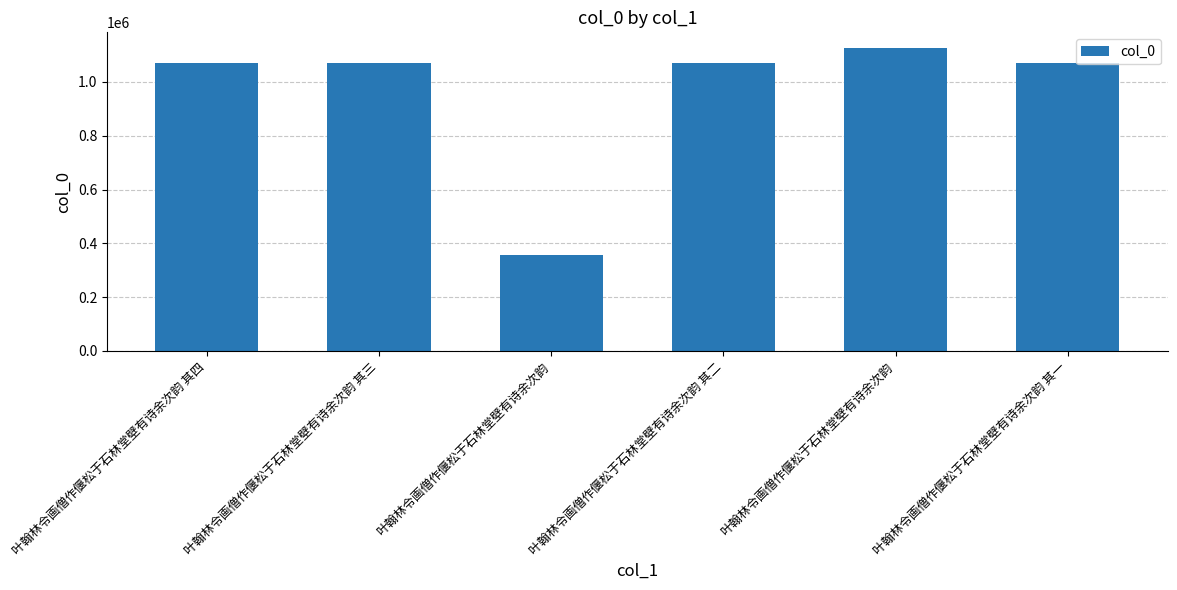

Is it true that the value at 叶翰林令画僧作偃松于石林堂壁有诗余次韵 is 355835?

True